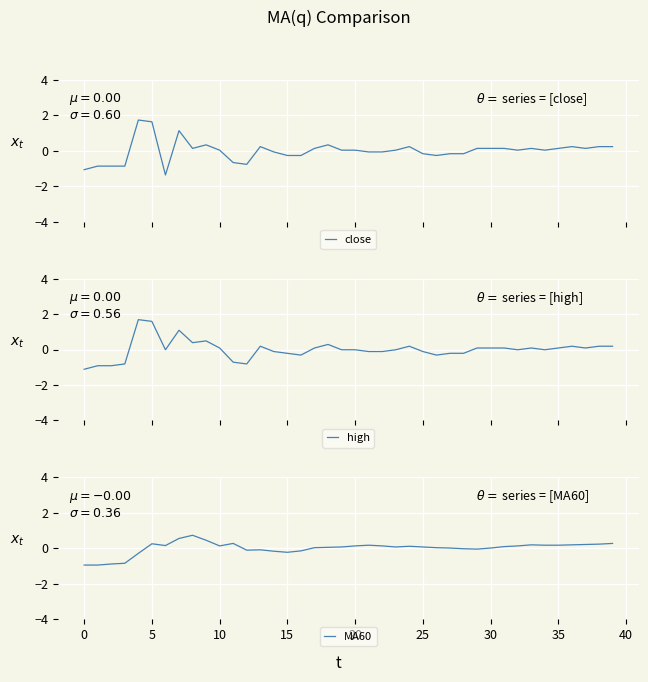

The MA60 series shows 0.1 at 19. True or false?

True